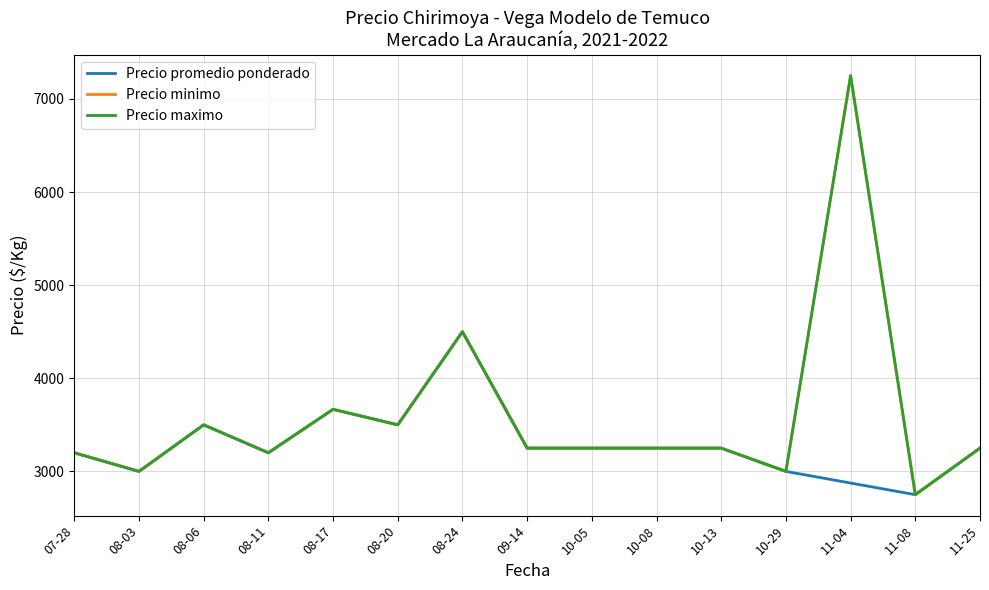

Is it true that Precio maximo equals 5623.7 at 09-14?

False